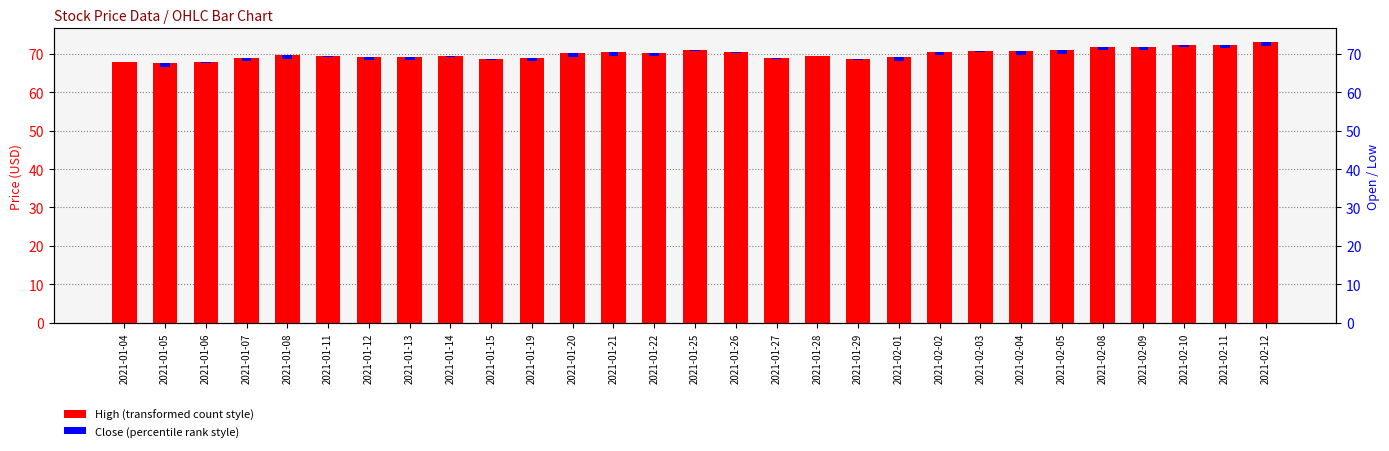

Reading left to right, list all the values displayed in this chart.

High: 67.9	67.6	67.7	69.0	69.7	69.5	69.1	69.2	69.3	68.6	68.9	70.1	70.3	70.2	70.9	70.5	68.8	69.4	68.6	69.1	70.4	70.7	70.6	71.0	71.8	71.9	72.2	72.4	72.9
Close: 0.1	1.0	0.2	0.8	1.0	0.3	0.8	0.8	0.1	0.3	0.9	0.9	0.9	0.9	0.3	0.2	0.1	0.1	0.3	0.9	0.8	0.2	1.0	1.0	0.8	0.8	0.4	0.9	1.0